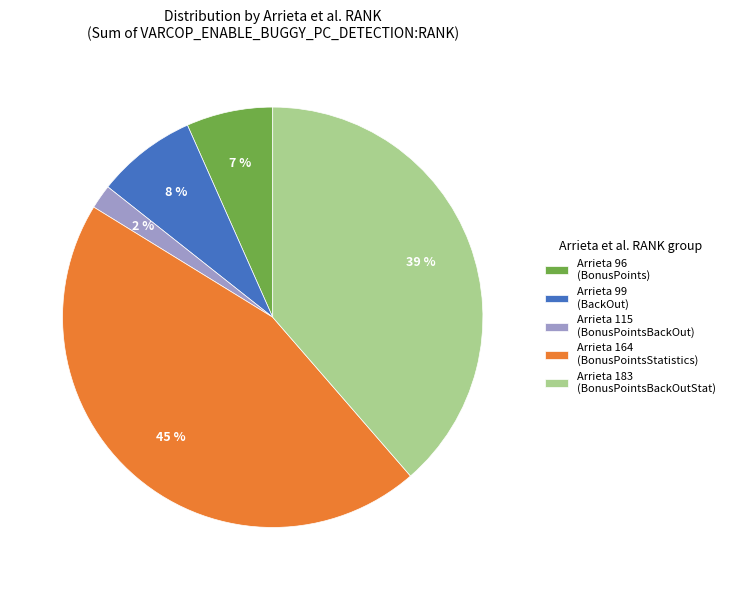

How many slices are in this pie chart?

5